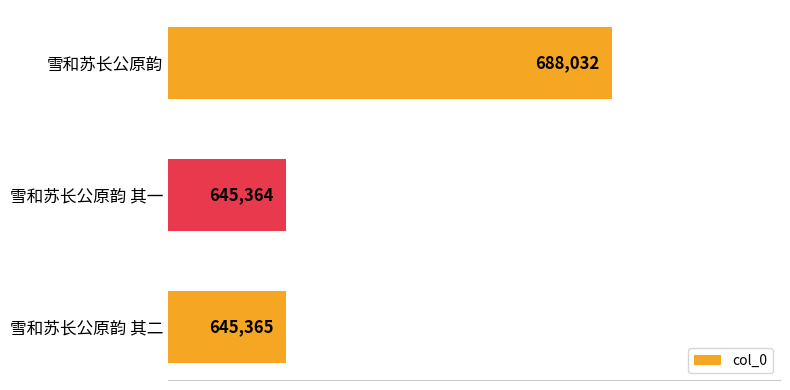

The chart shows a value of 282441 at 雪和苏长公原韵 其一. True or false?

False